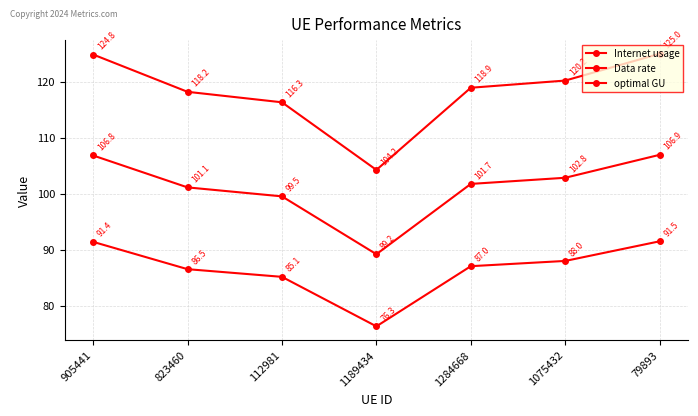

How many lines are shown in the chart?

3